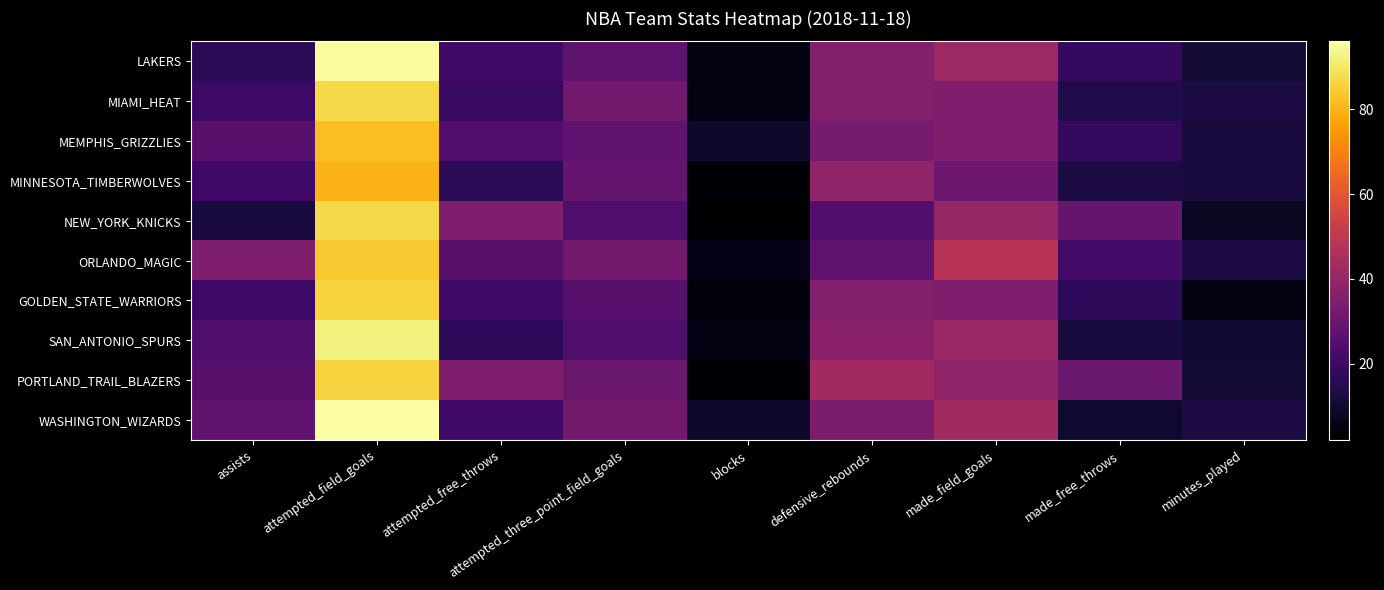

What is the total value across all series at made_field_goals?

389